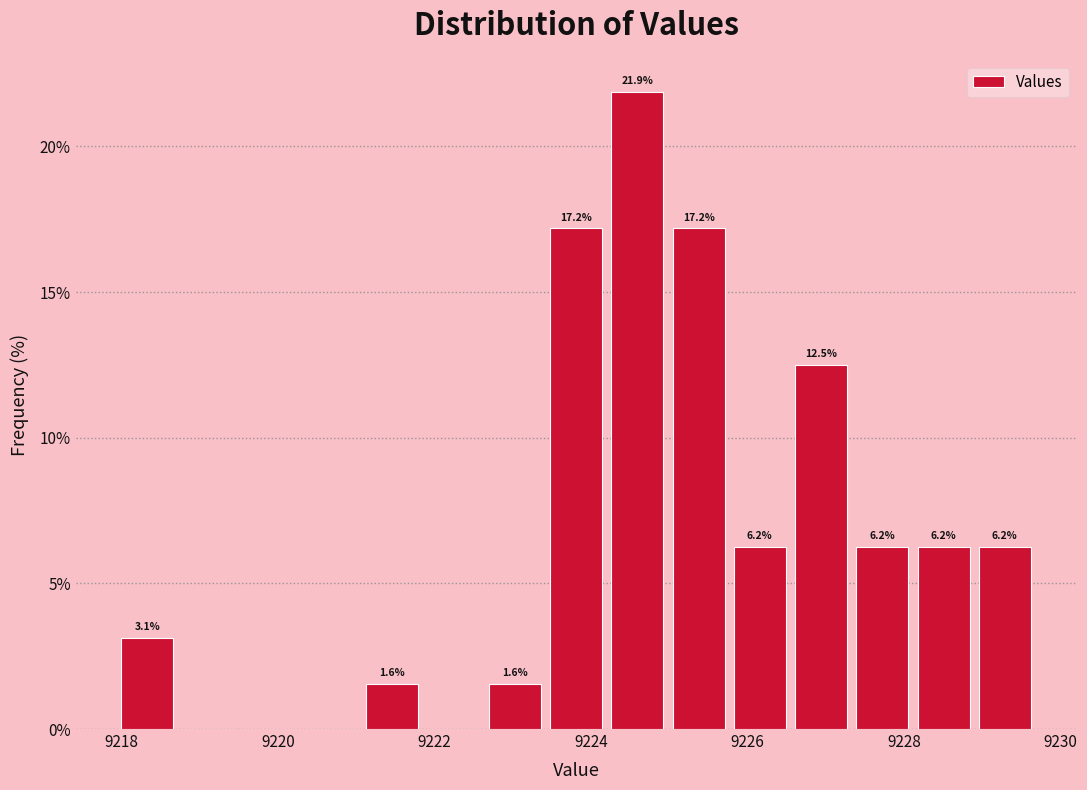

Read against the x-axis, roughly where is the centre of the tallest bar?

9224.6